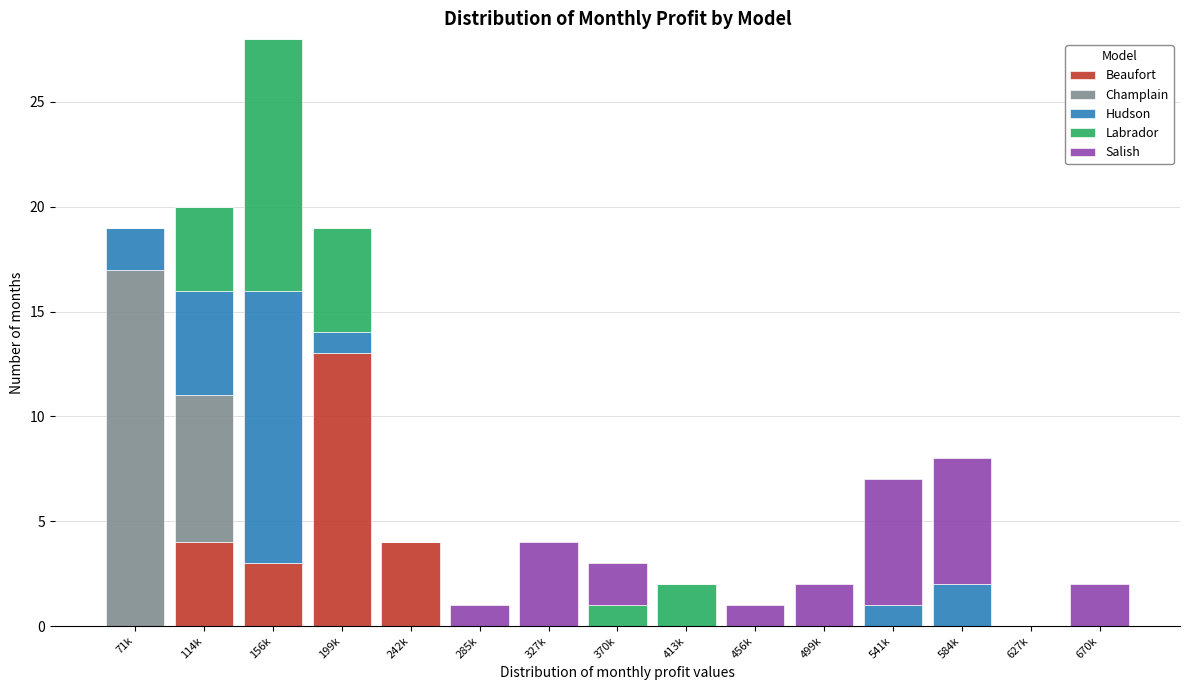

What is the sum of all Beaufort values?

24